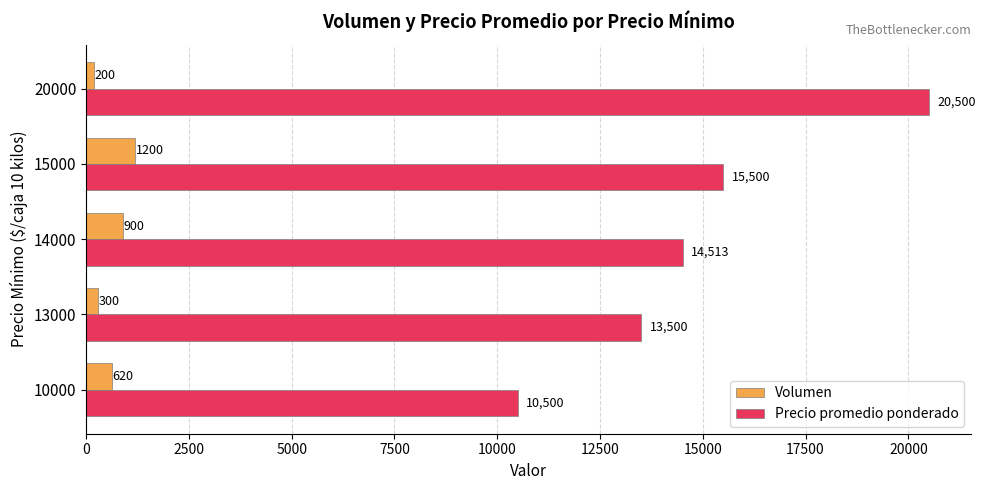

What is the minimum value shown in the chart?

200